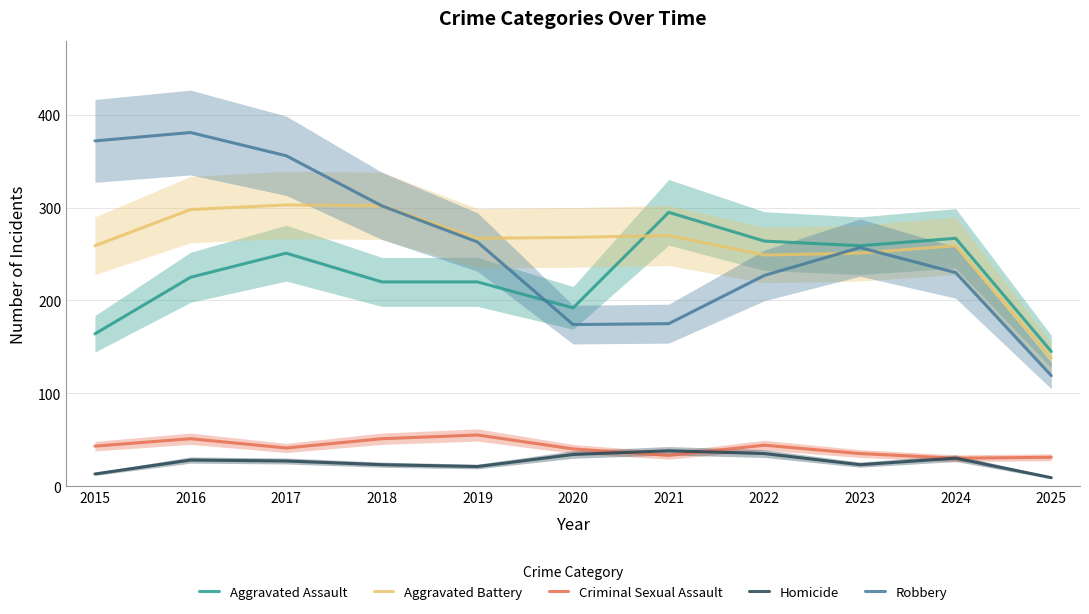

How many lines are shown in the chart?

5